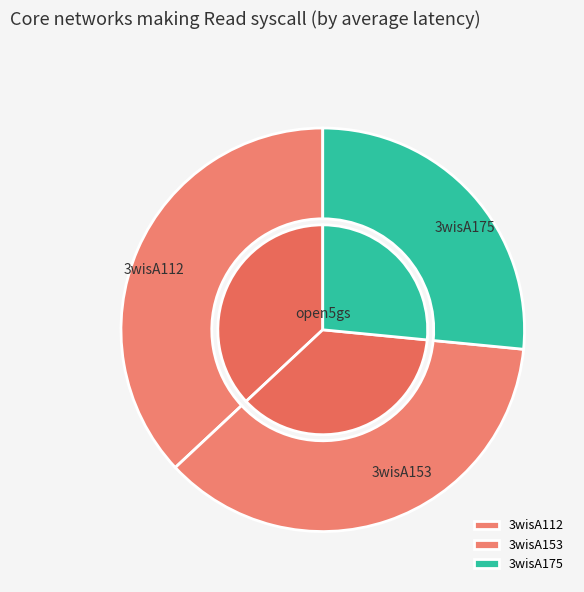

The 3wisA153 slice represents 48% of the pie. True or false?

False